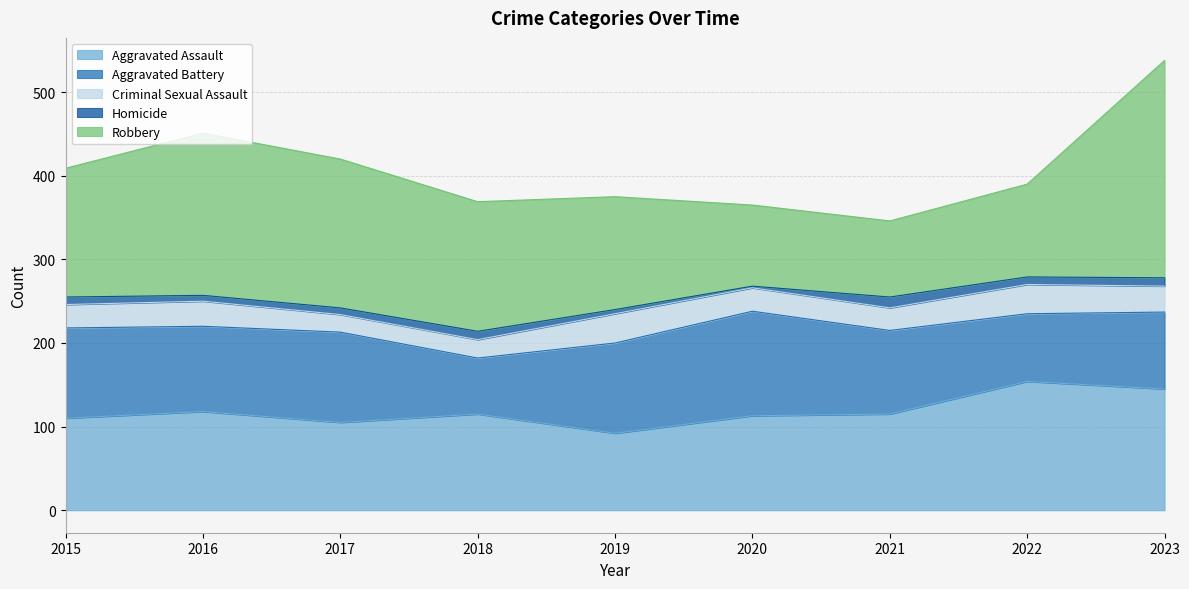

What is the value of the Robbery point at the 9th from the left?

260